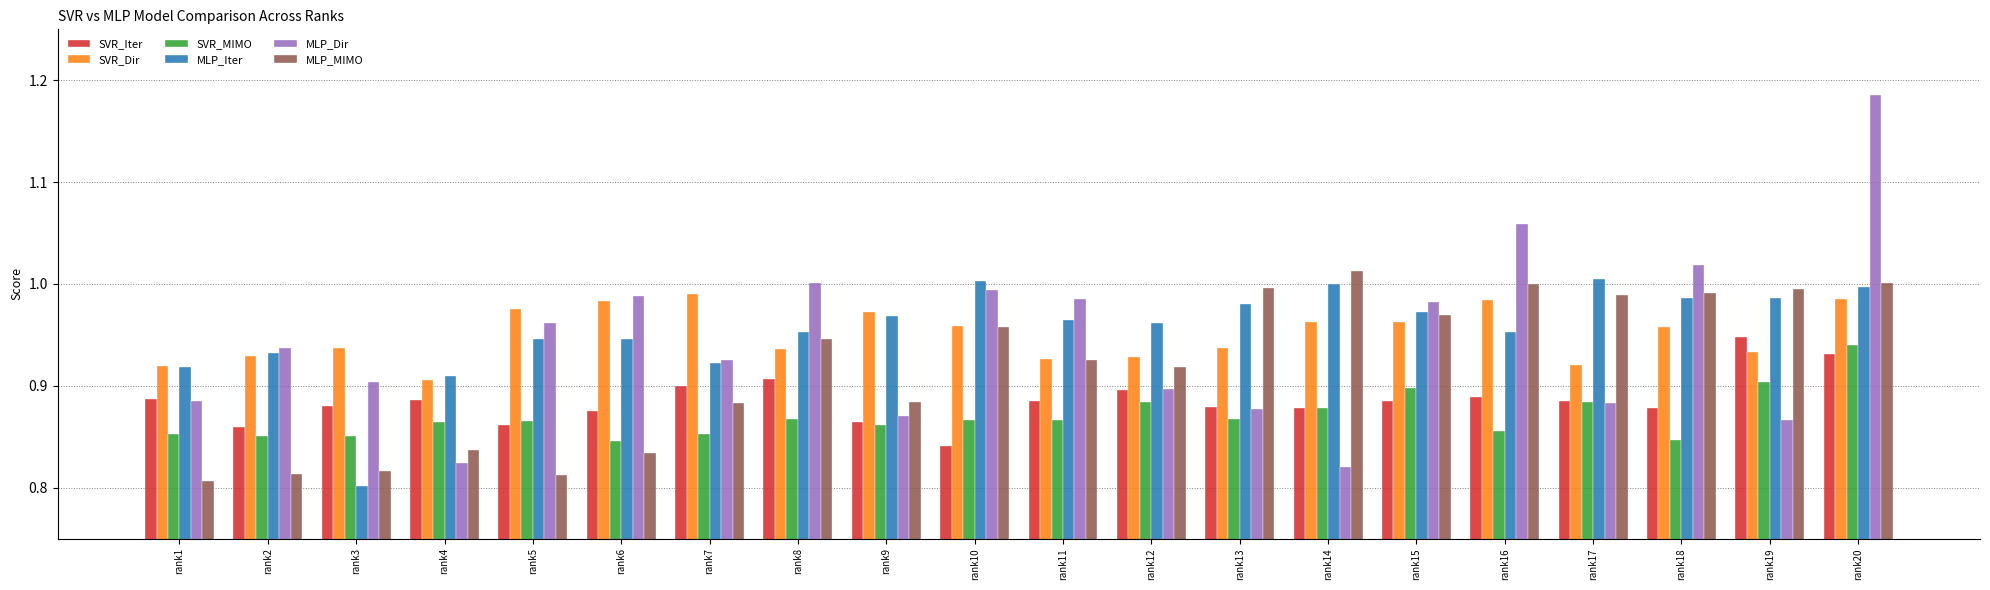

List the series in order of their peak value, highest first.

MLP_Dir, MLP_MIMO, MLP_Iter, SVR_Dir, SVR_Iter, SVR_MIMO